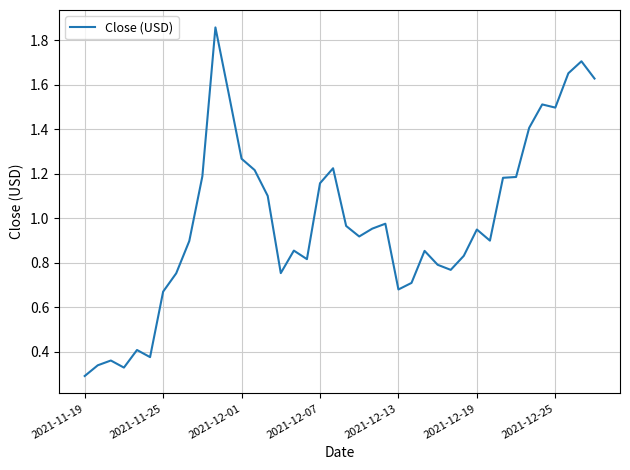

Does the chart have visible grid lines?

Yes